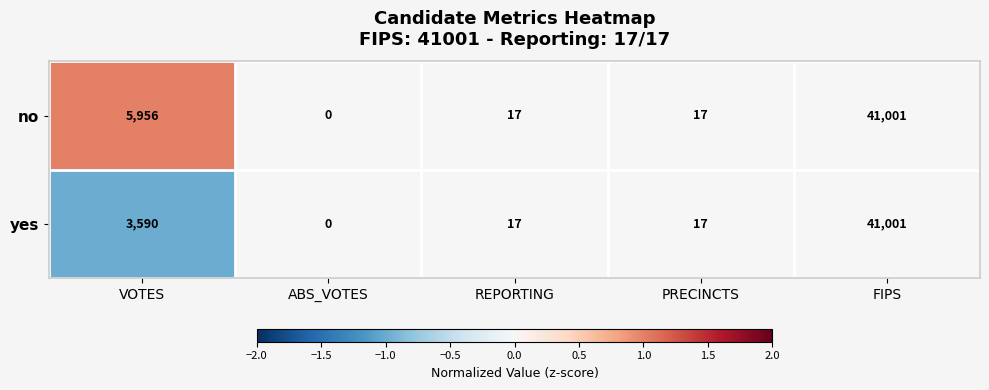

Reading left to right, transcribe all the data shown in this chart.

no: VOTES=5956	ABS_VOTES=0	REPORTING=17	PRECINCTS=17	FIPS=41001
yes: VOTES=3590	ABS_VOTES=0	REPORTING=17	PRECINCTS=17	FIPS=41001